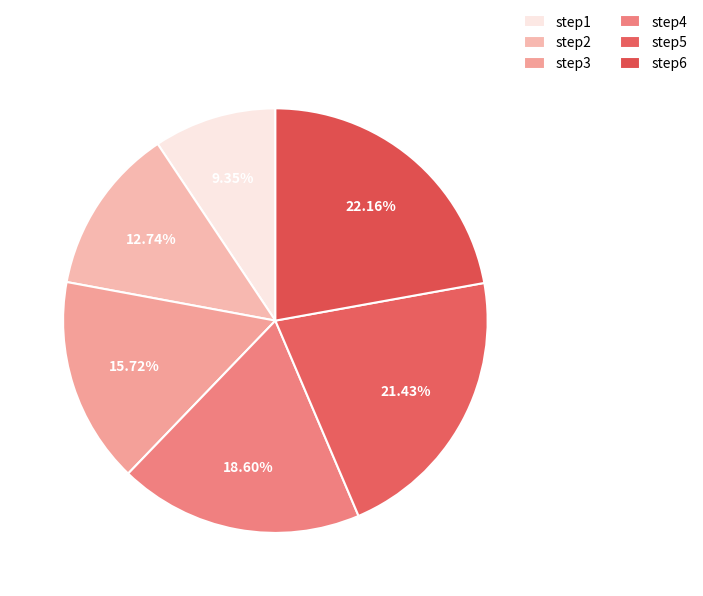

How many segments does this pie chart have?

6